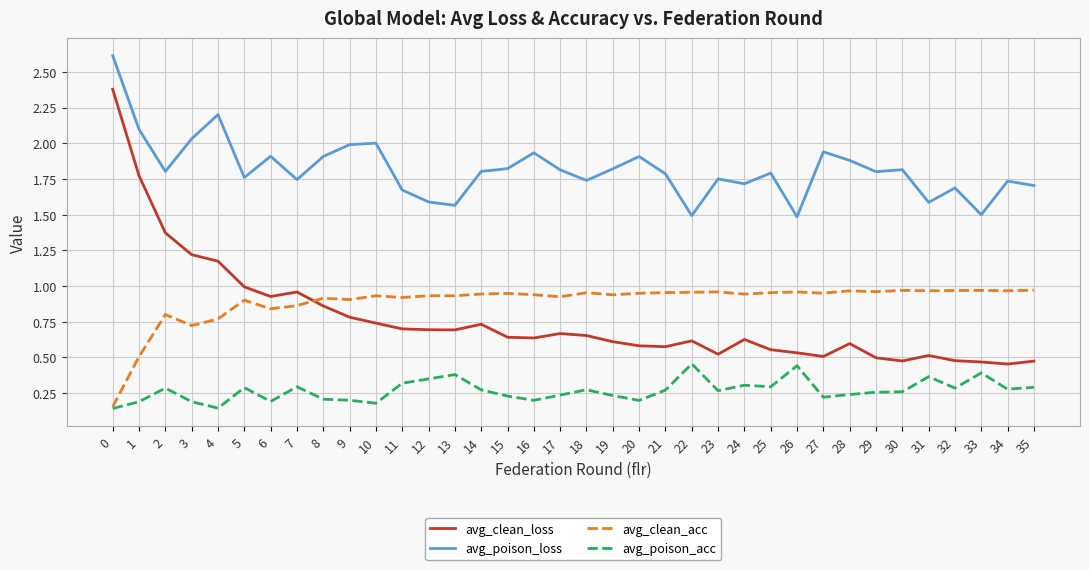

Which series ends up on top after the final intersection of avg_clean_loss and avg_clean_acc?

avg_clean_acc